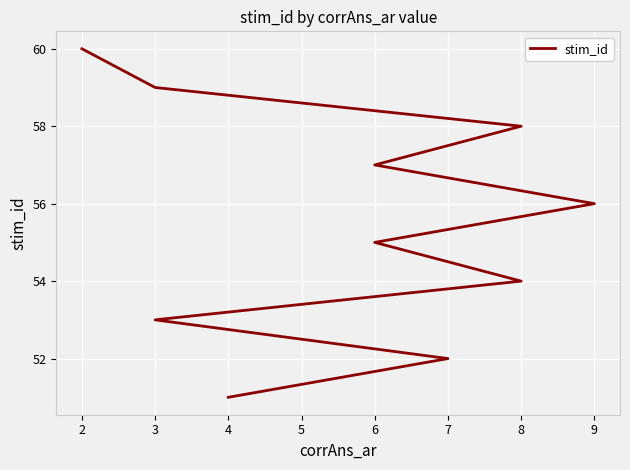

What is the average value?

56